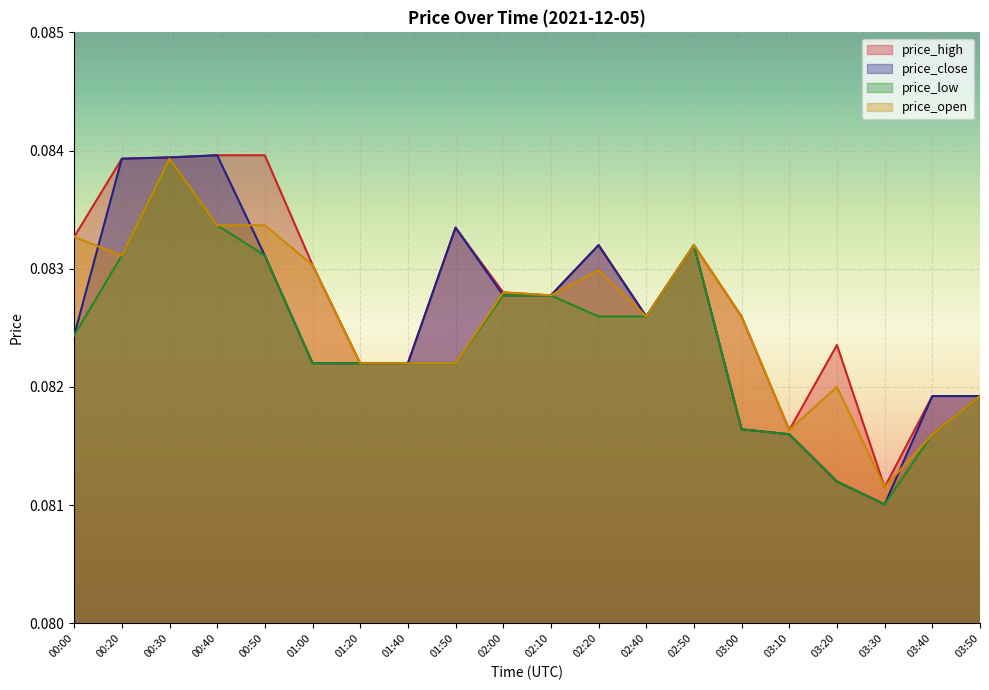

The price_low series shows 0.0 at 02:20. True or false?

False